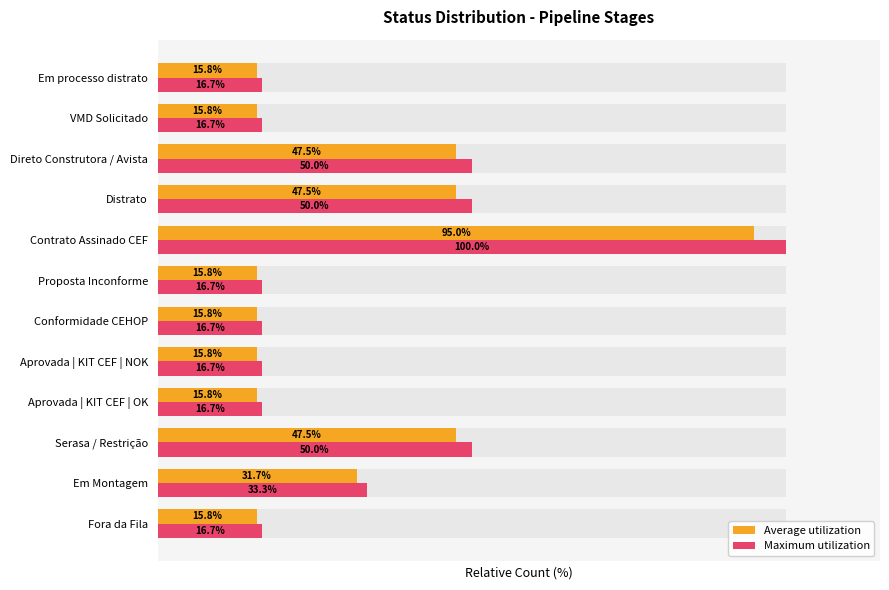

Does the chart contain stacked bars?

No